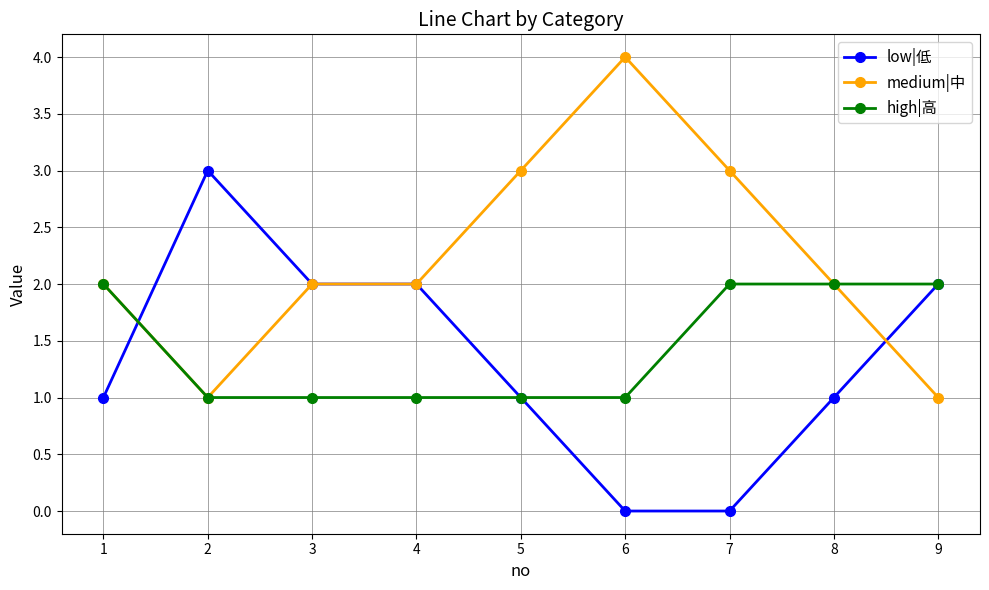

Which category has the highest value across all series?

6